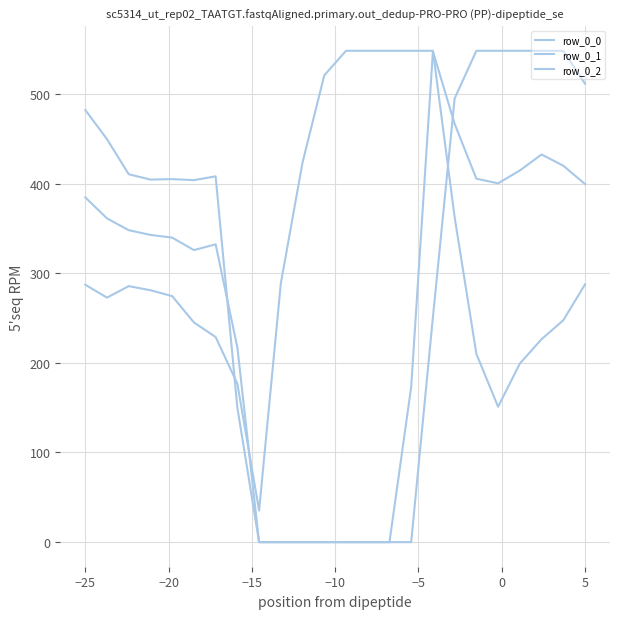

How many interior local peaks does the row_0_0 series have?

2